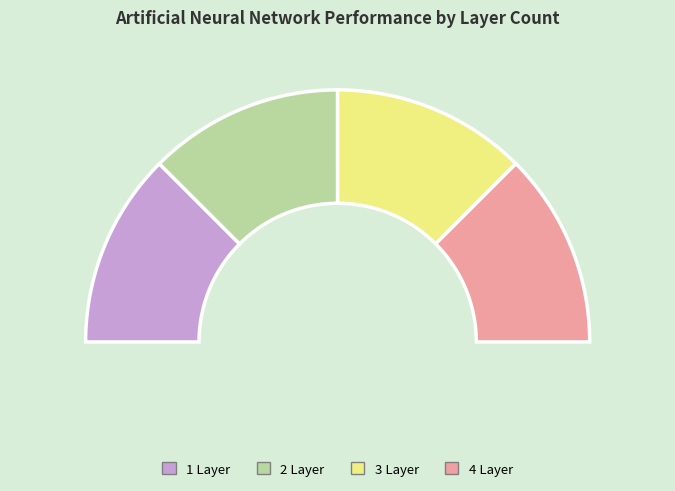

What percentage do 4 Layer and 2 Layer together represent?

50.0%